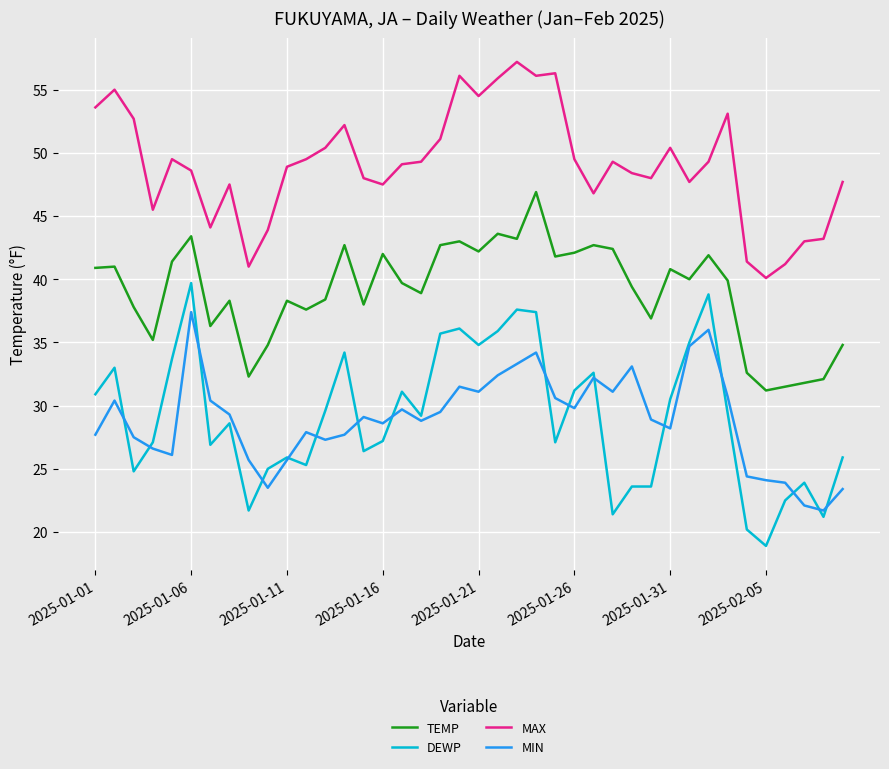

Rank the series by their maximum value, from lowest to highest.

MIN, DEWP, TEMP, MAX